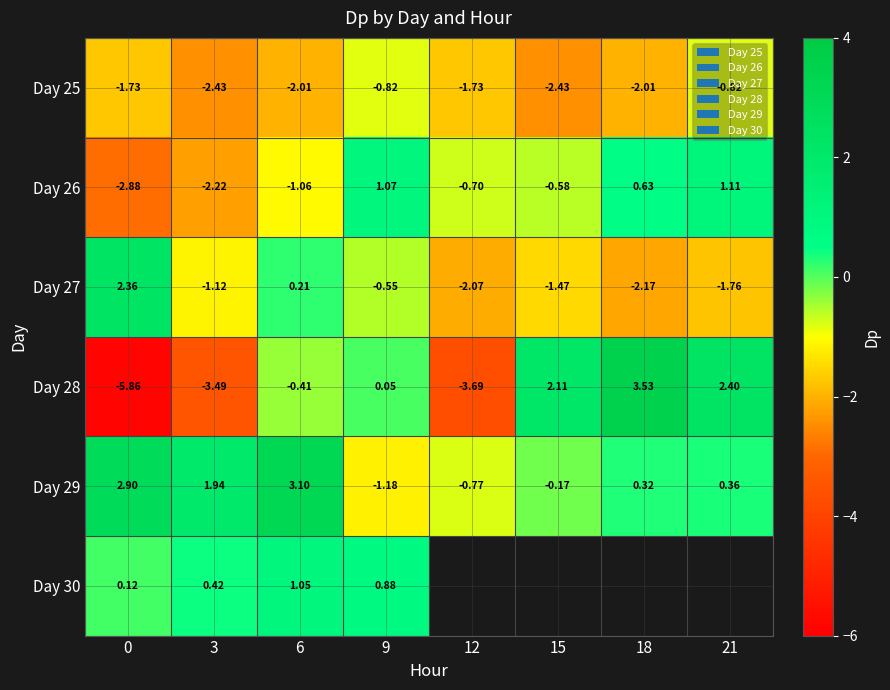

Which has a higher value, 21 or 3?

21